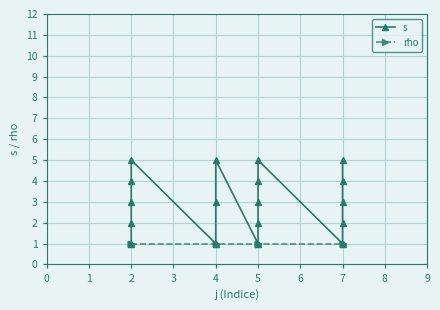

How many values in the s series exceed 3?

7